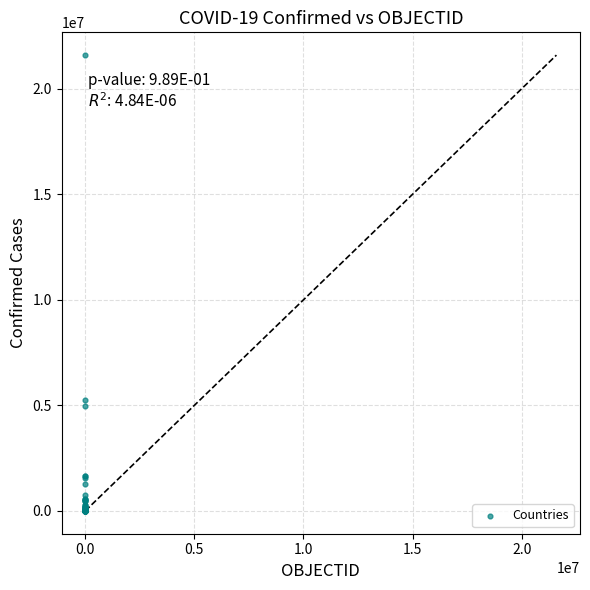

What Y value in the scatter plot is closest to 10796355?

5267339